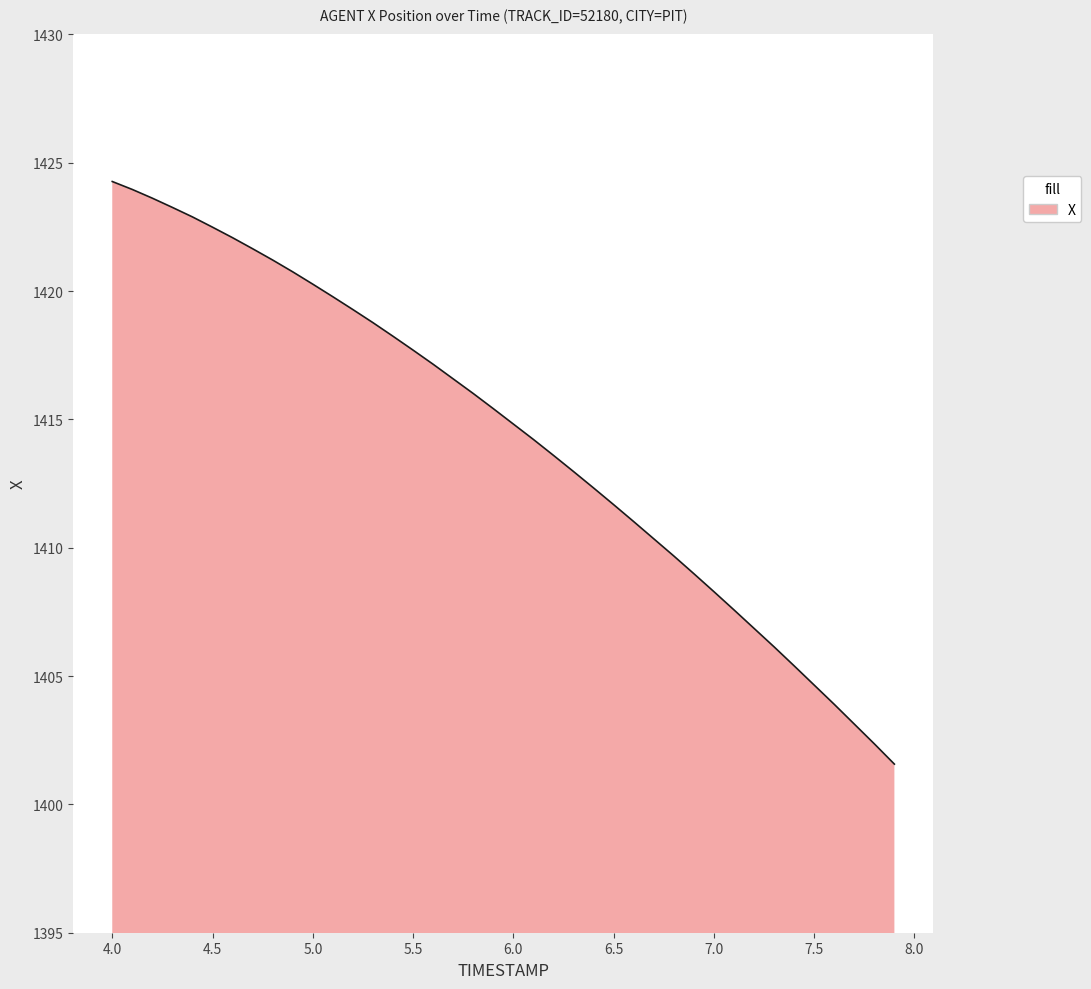

What is the difference between the maximum and minimum values?

22.7